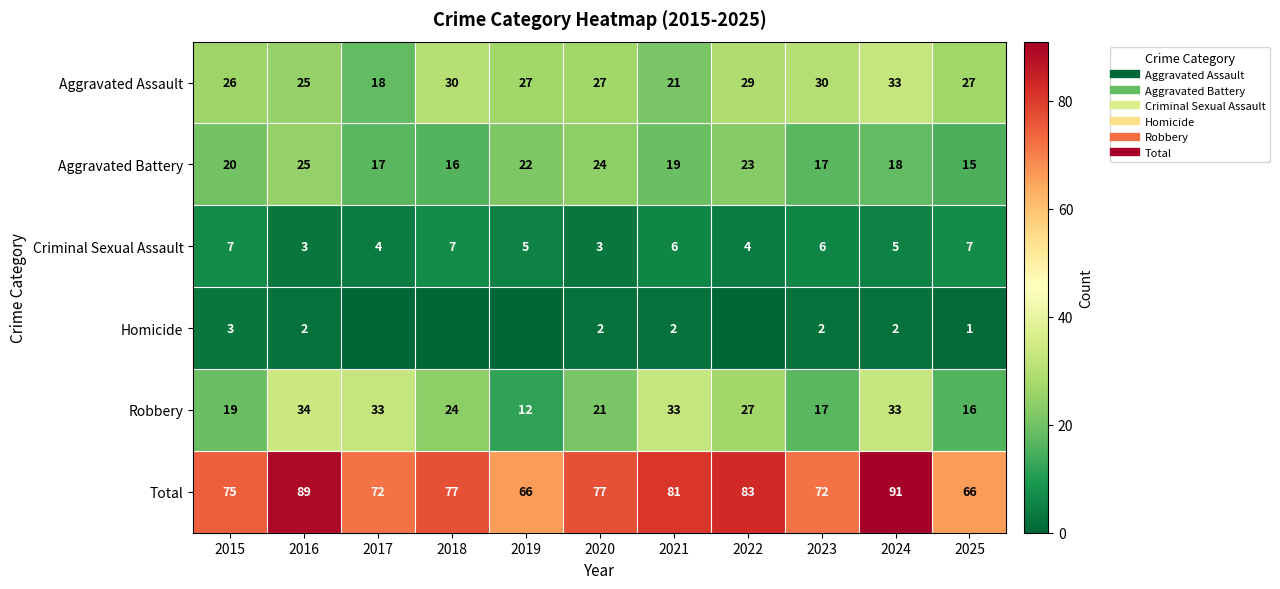

Which has a higher value, 2022 or 2018?

2018